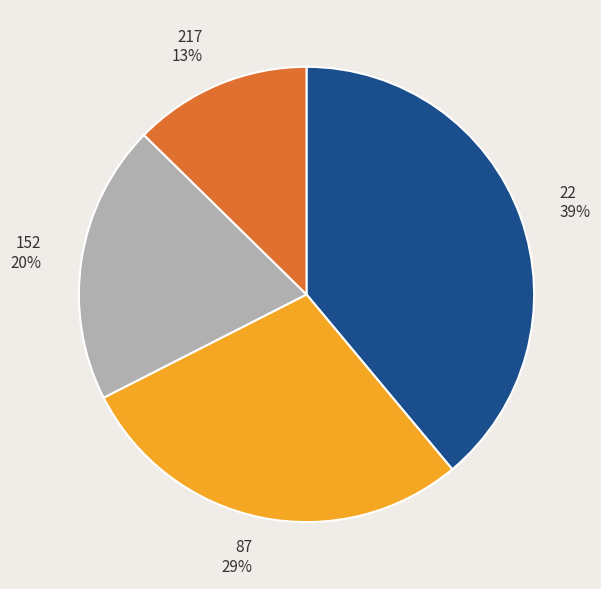

Which slice is the smallest?

217